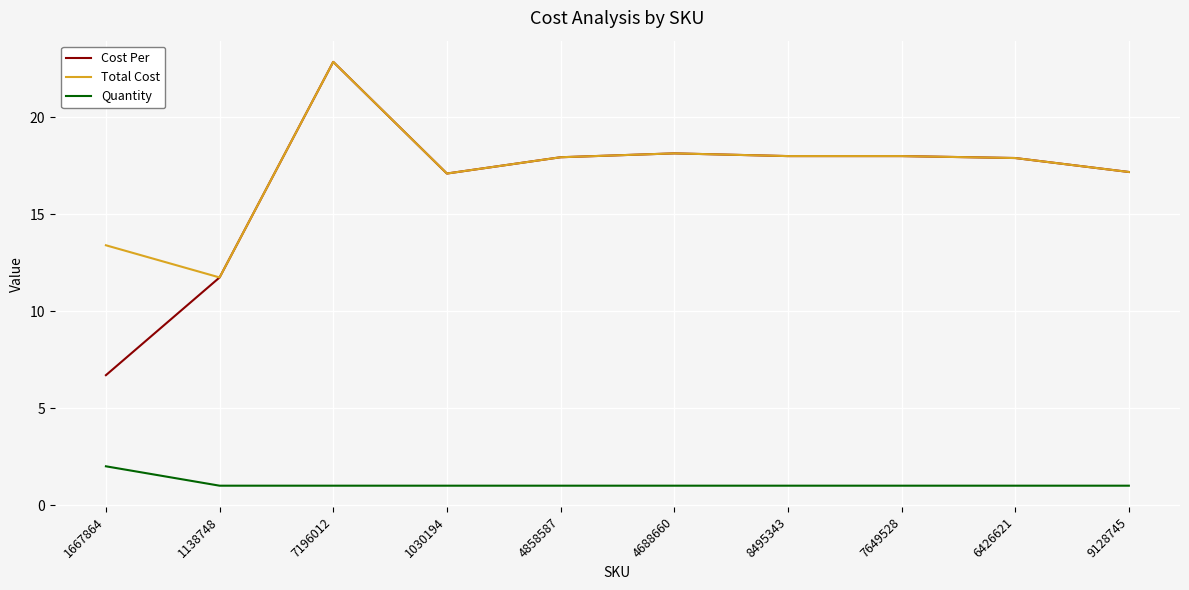

At how many categories does at least one series exceed 21?

1